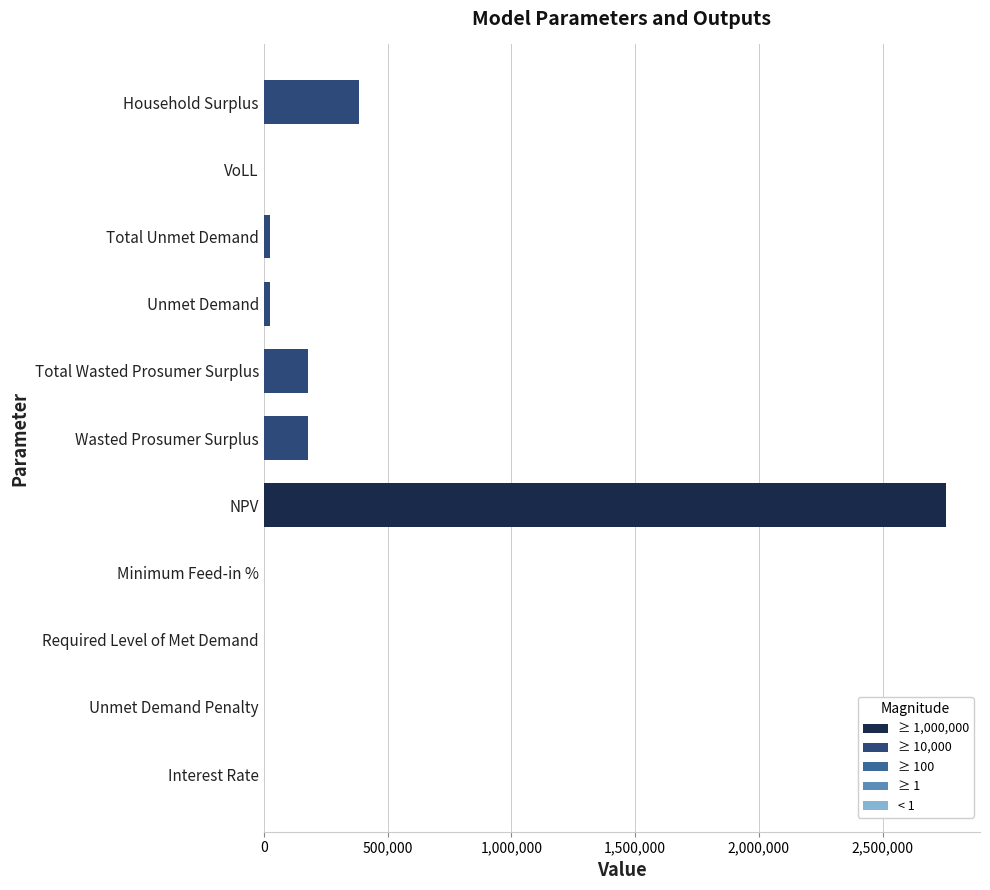

Count the number of data series in this chart.

1